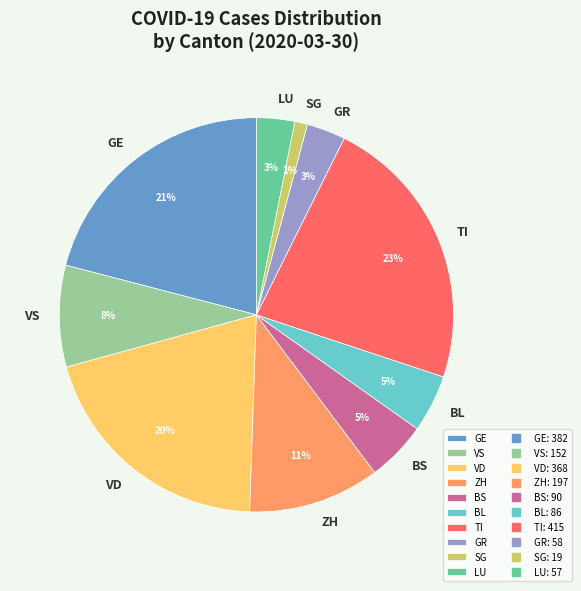

Is the sum of VS and GE greater than half?

No